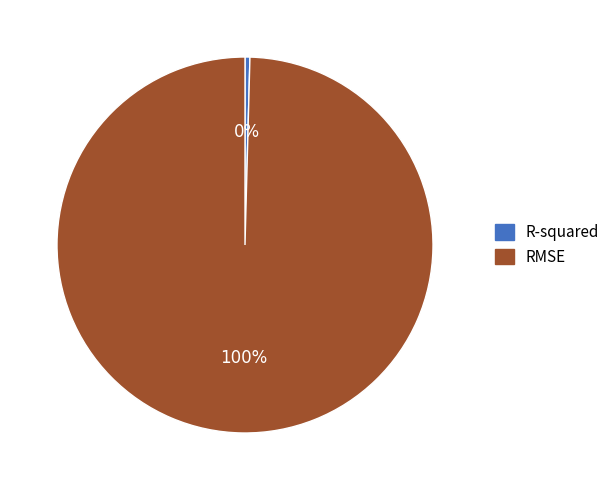

Rank the categories by value from lowest to highest.

R-squared, RMSE